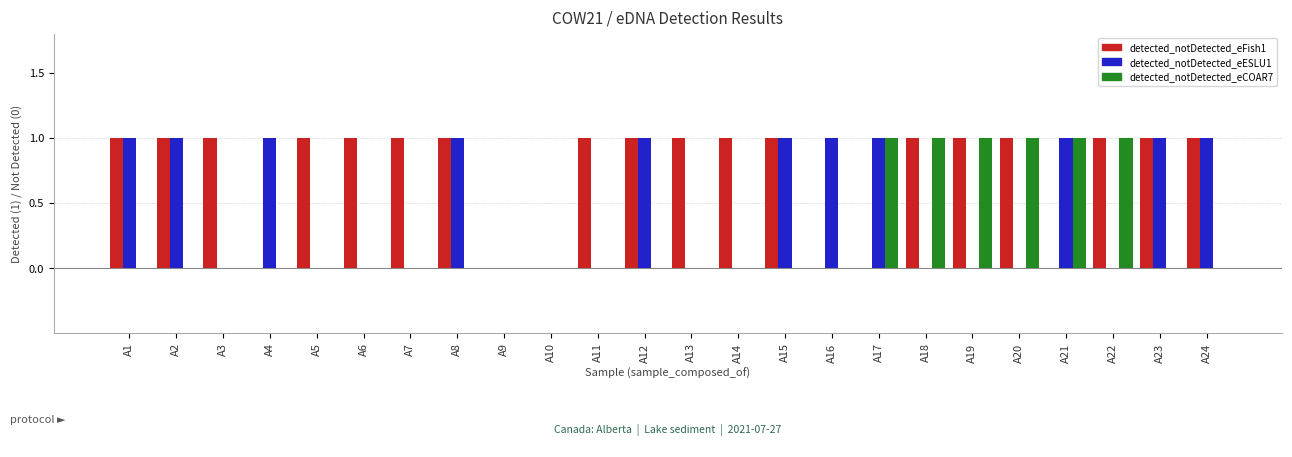

True or false: detected_notDetected_eFish1 has a value of 1 at A10.

False